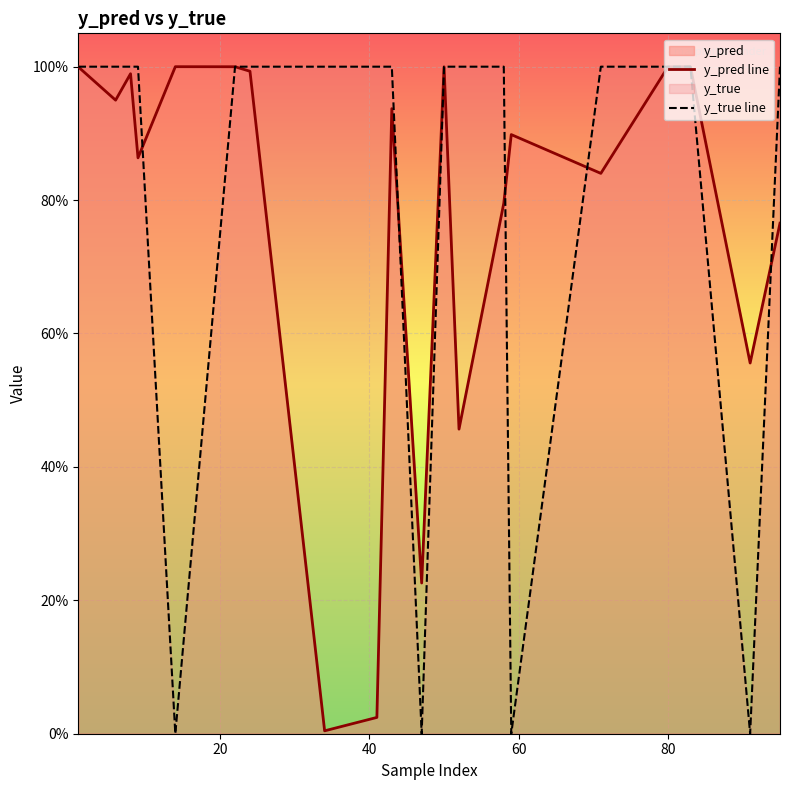

Which series has the widest spread of values?

y_true line